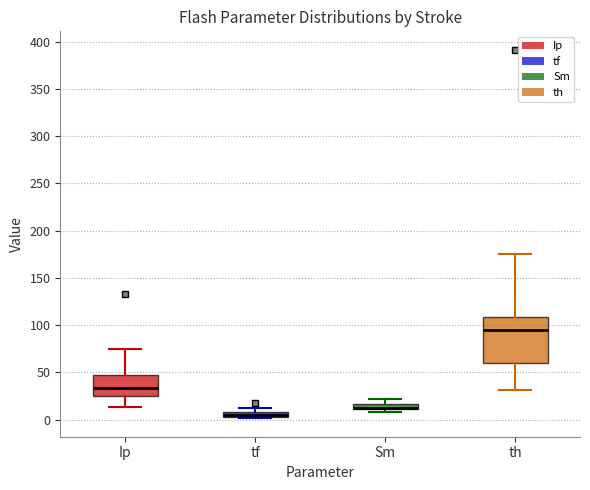

Comparing the boxes themselves (not the whiskers), which one is the tallest?

th